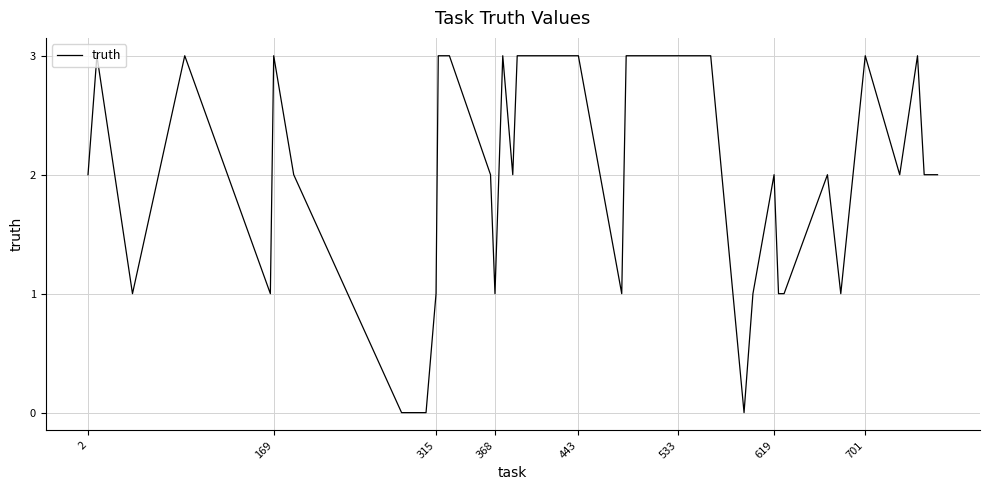

What is the difference between the maximum and minimum values?

3